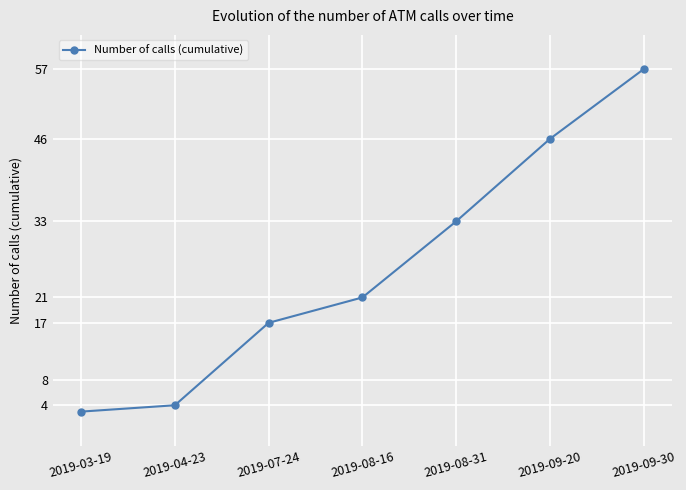

What is the ratio of the value at 2019-04-23 to the value at 2019-09-30?

0.1